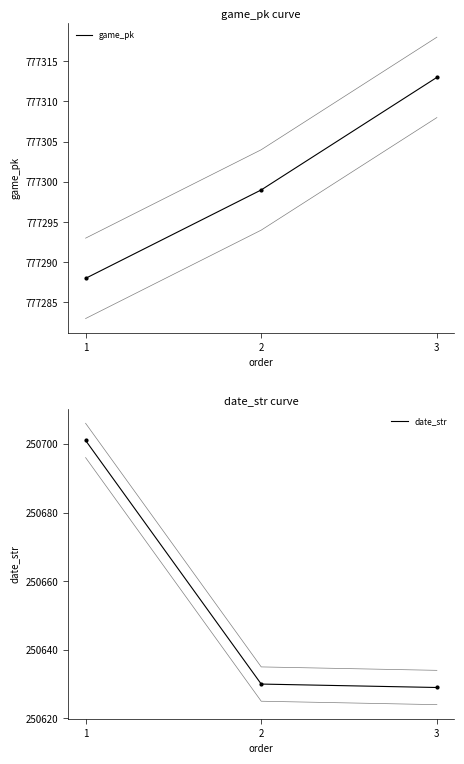

What is the total value across all series at 1?

1027989